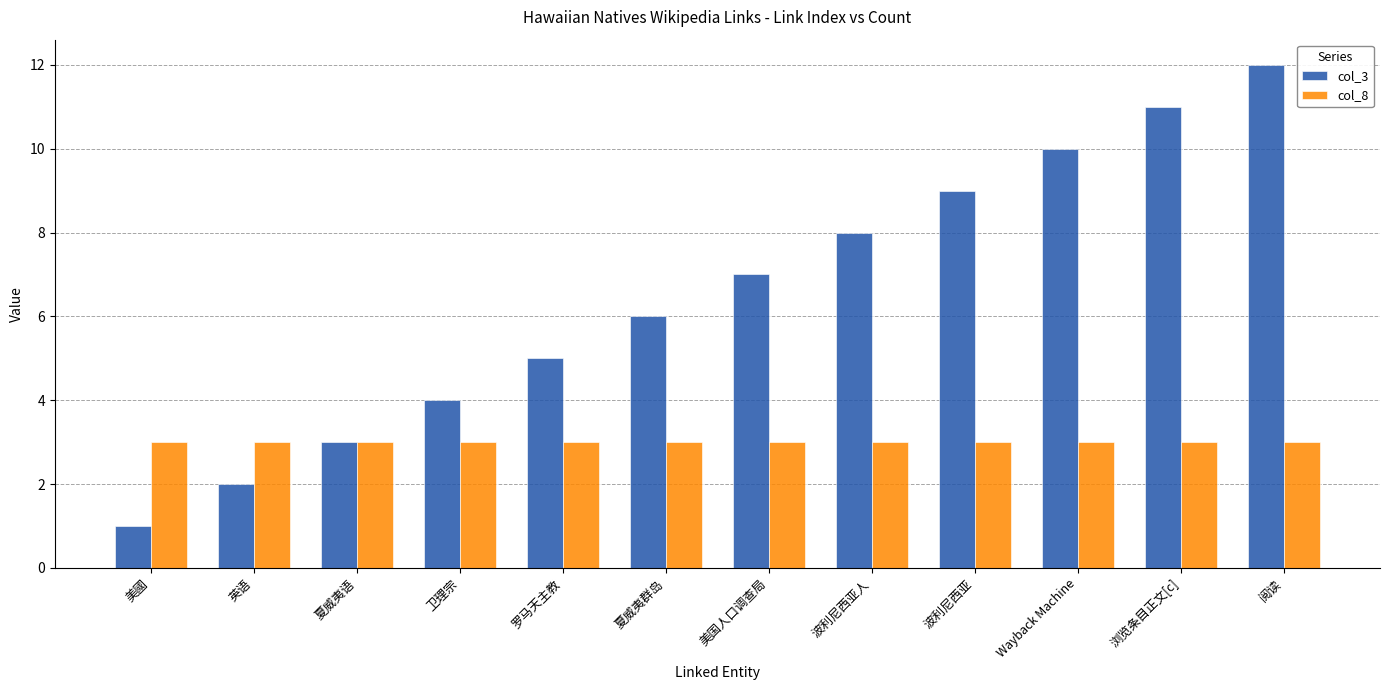

Is the value of col_8 at 英语 greater than the value of col_3 at 夏威夷群岛?

No